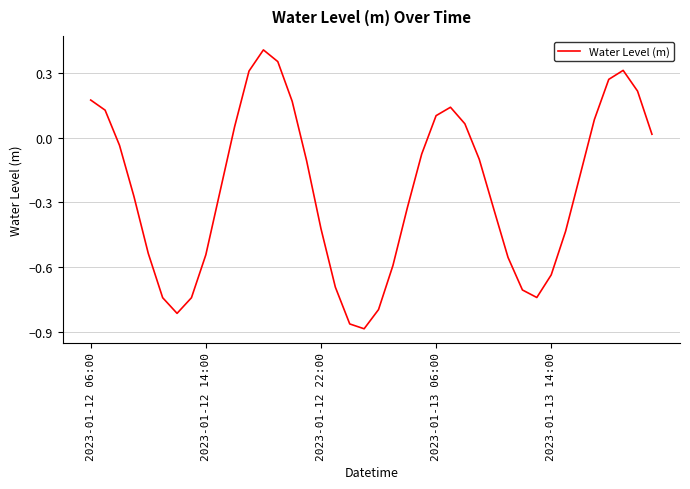

How many interior local valleys (lower than both neighbors) does the data have?

3